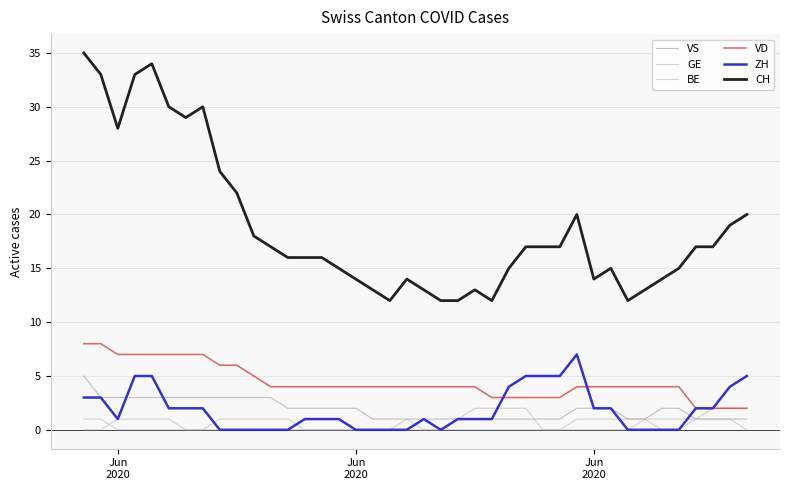

What is the minimum value for VD?

2